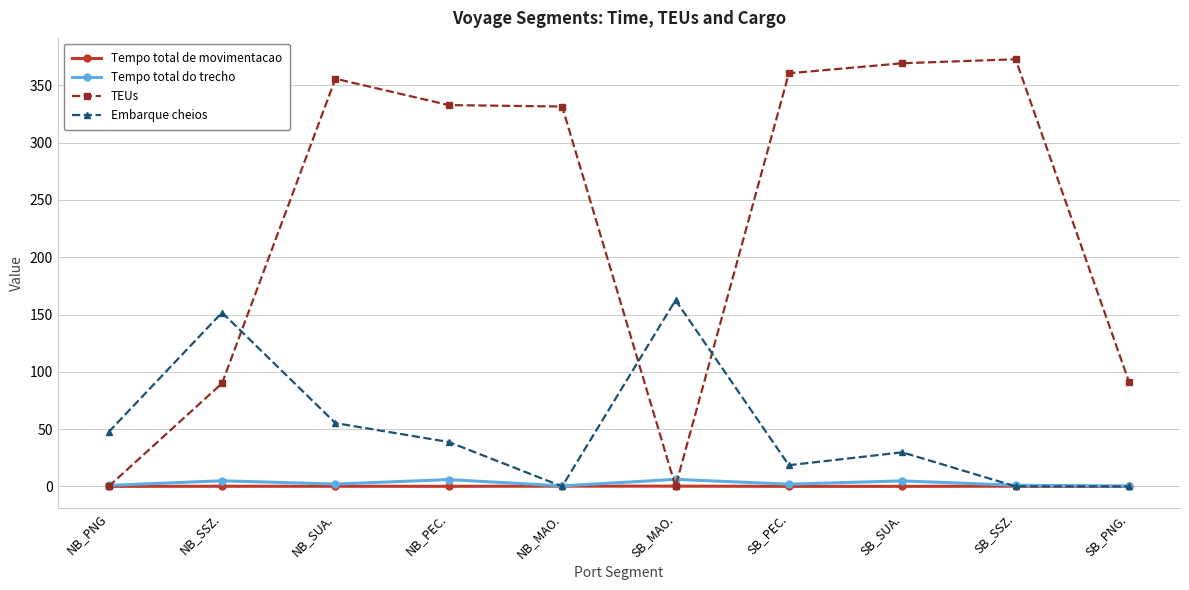

After their last crossing, which series has the higher values: TEUs or Embarque cheios?

TEUs